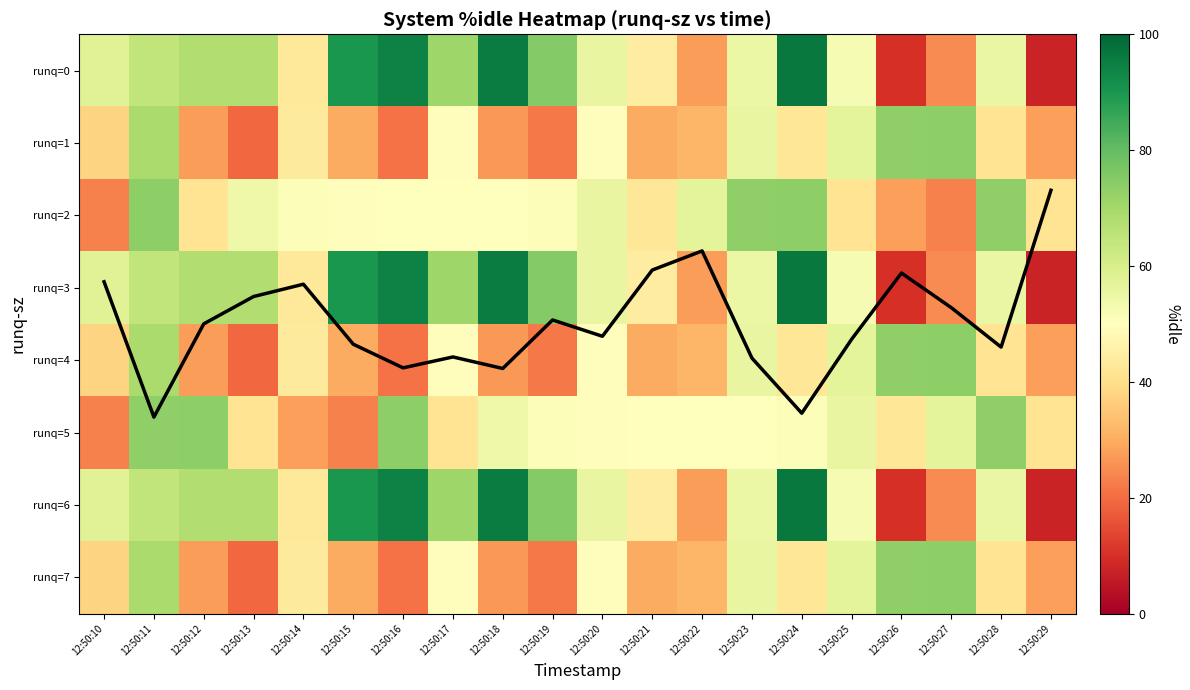

At 12:50:18, list the series in order from largest to smallest.

runq=0, runq=3, runq=6, runq=5, runq=2, runq=1, runq=4, runq=7, mean %idle (scaled)